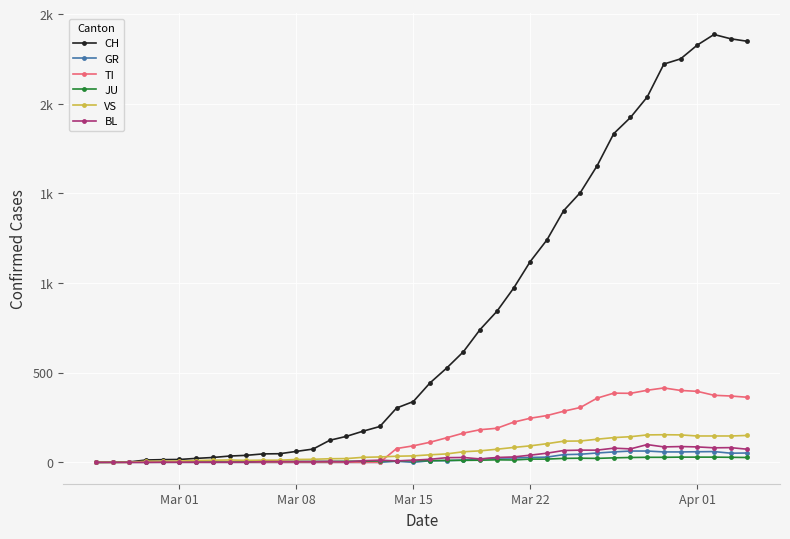

Does the chart have visible grid lines?

Yes